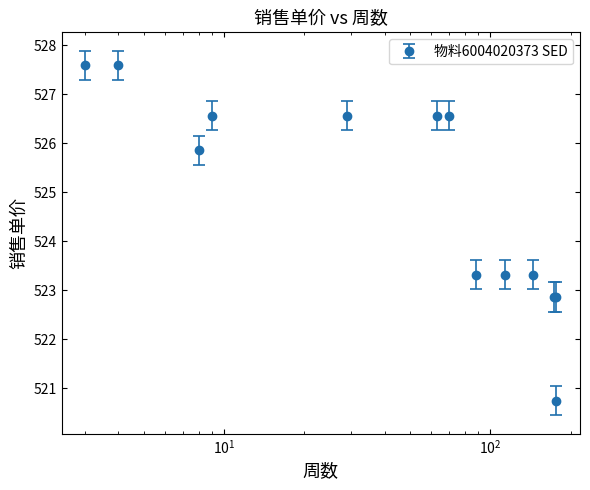

What is the smallest value displayed?

520.7